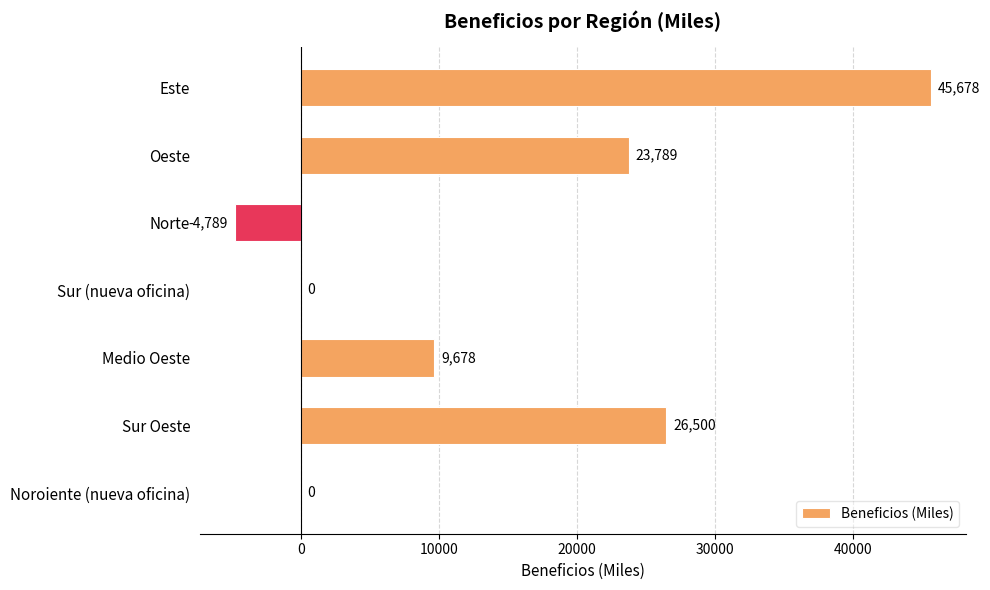

At which label is the value closest to 20444?

Oeste